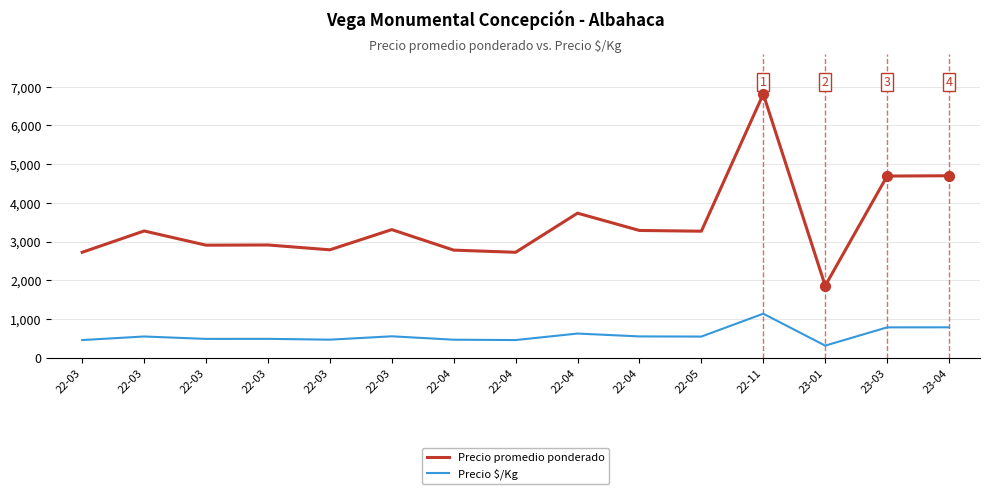

What are all the series names shown in the legend?

Precio promedio ponderado, Precio $/Kg